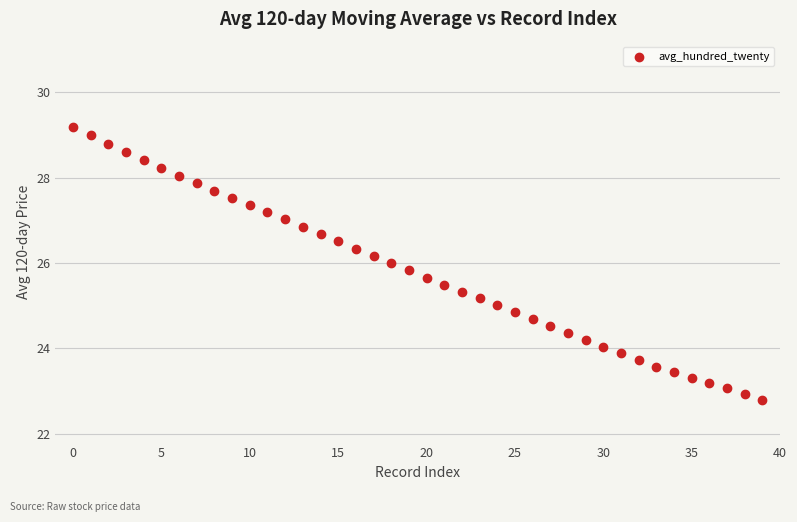

What is the range of Y values (max minus min)?

6.4